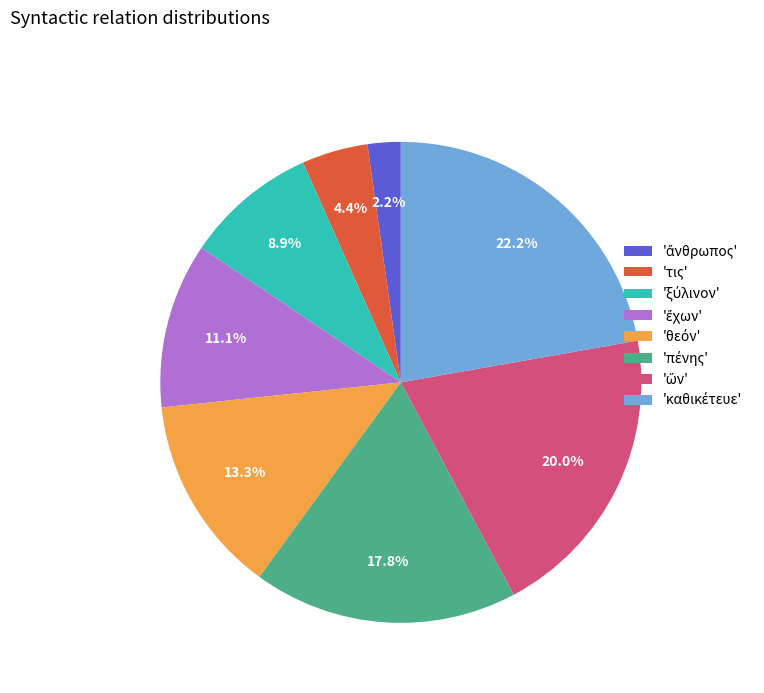

Is there a majority slice in this chart?

No